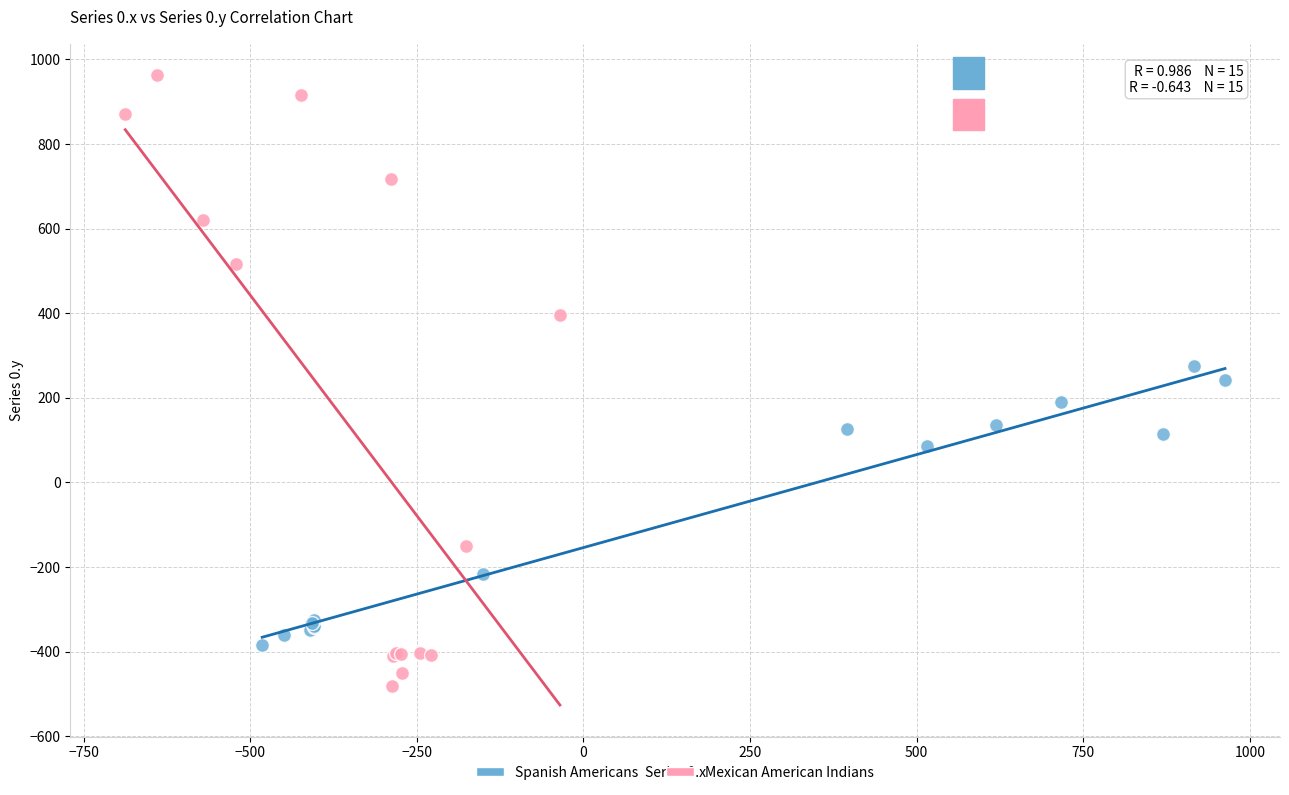

Which series has the largest Y range (max minus min)?

Mexican American Indians